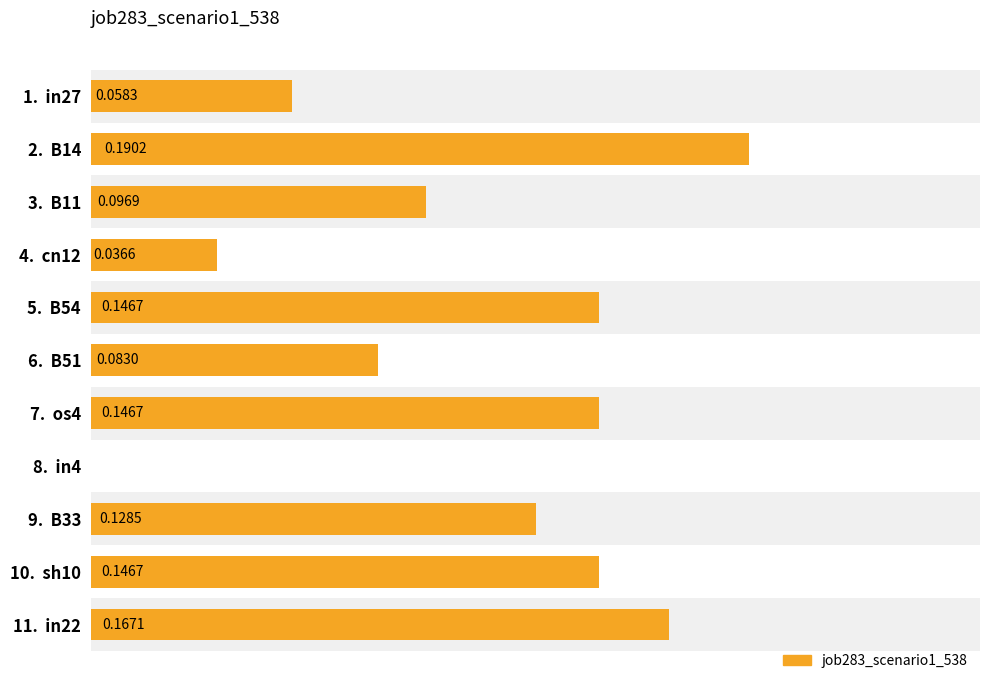

How many positive values are there?

10